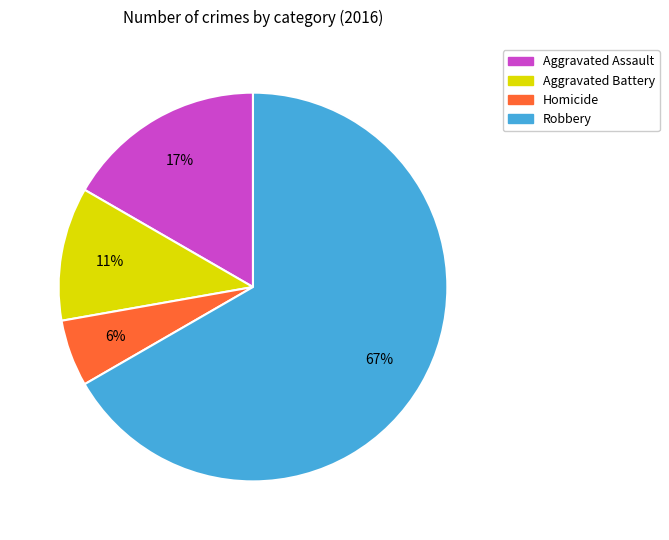

Combined, do Robbery and Aggravated Battery account for over 50%?

Yes